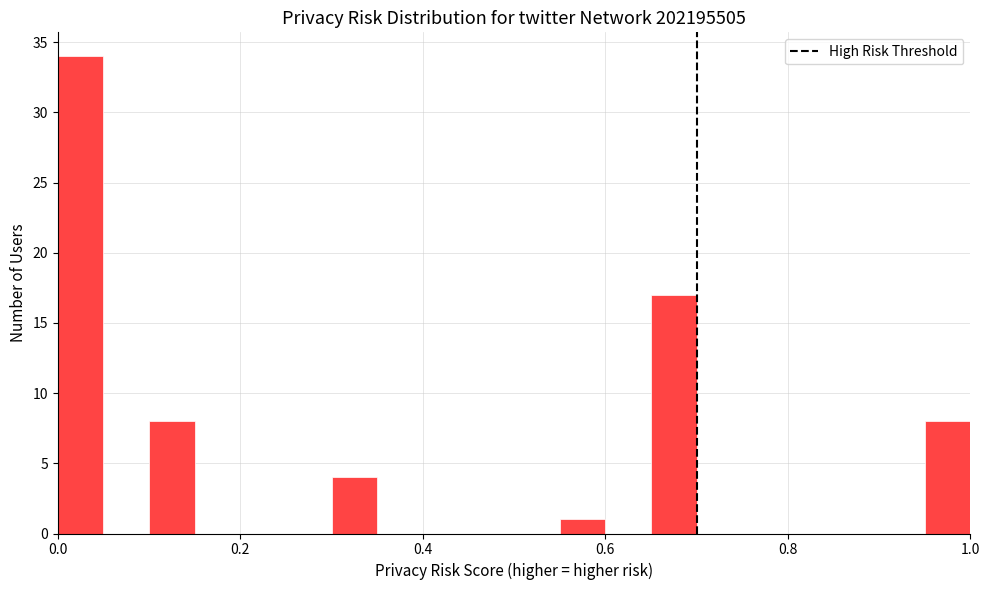

Read against the x-axis, roughly where is the centre of the tallest bar?

0.02